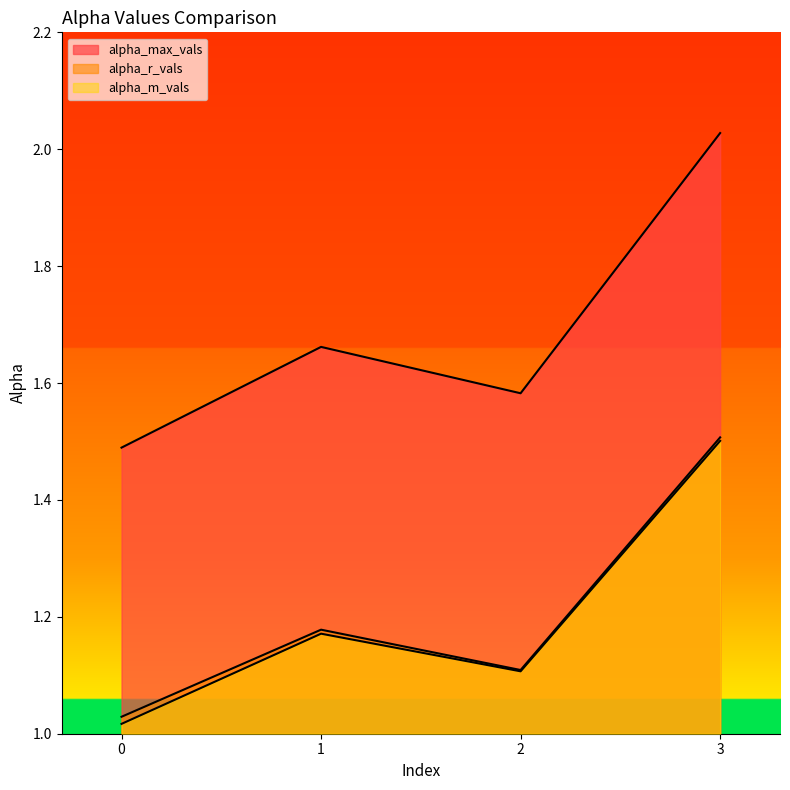

True or false: alpha_m_vals and alpha_r_vals intersect in this chart.

False